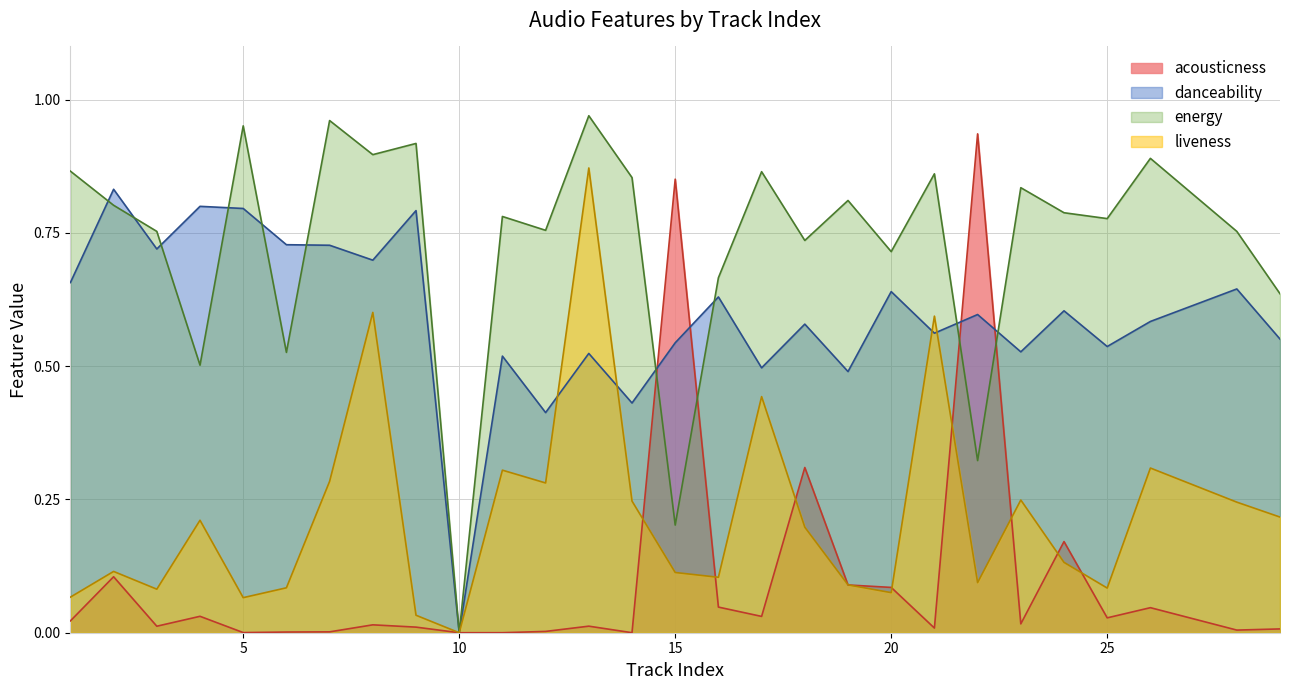

List the series in order of their overall mean, highest first.

energy, danceability, liveness, acousticness